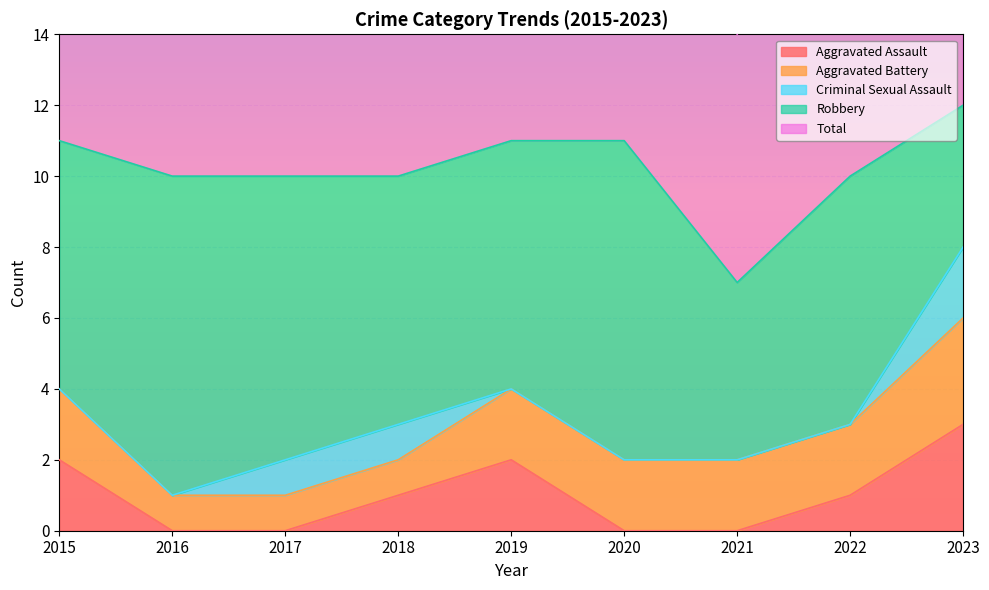

What is the value of the Robbery point at the 6th from the left?

9